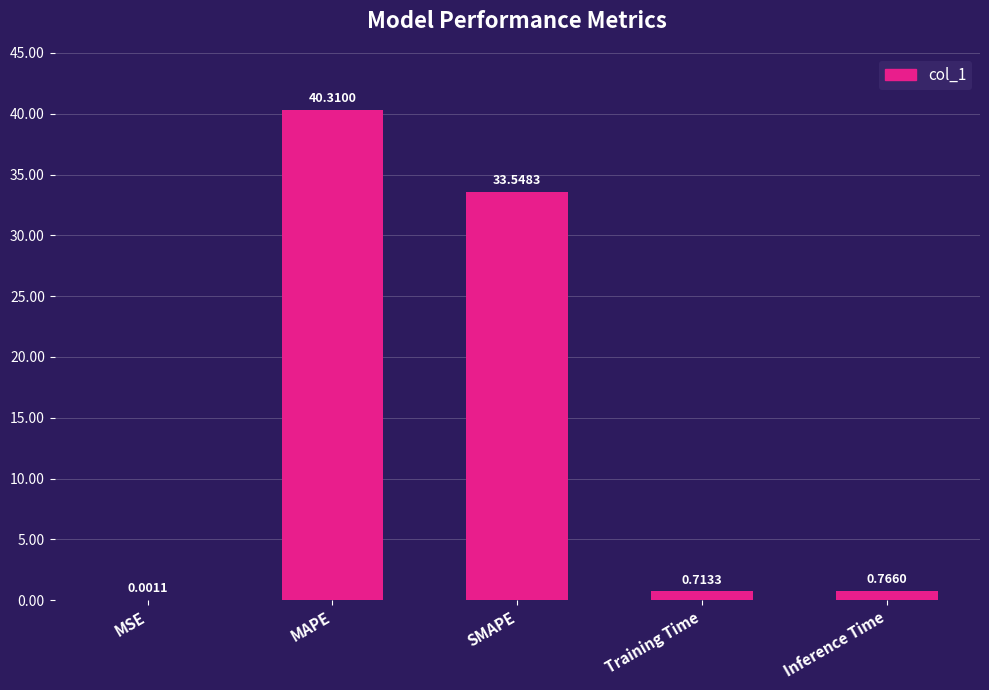

Count the number of categories in the chart.

5